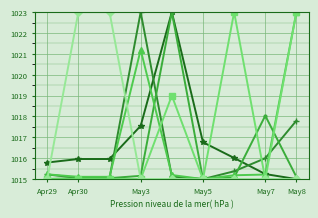

What is the maximum value shown in the chart?

1023.0